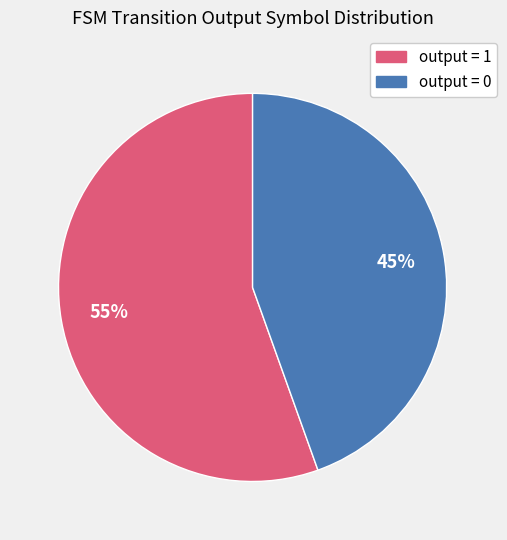

How many slices are in this pie chart?

2